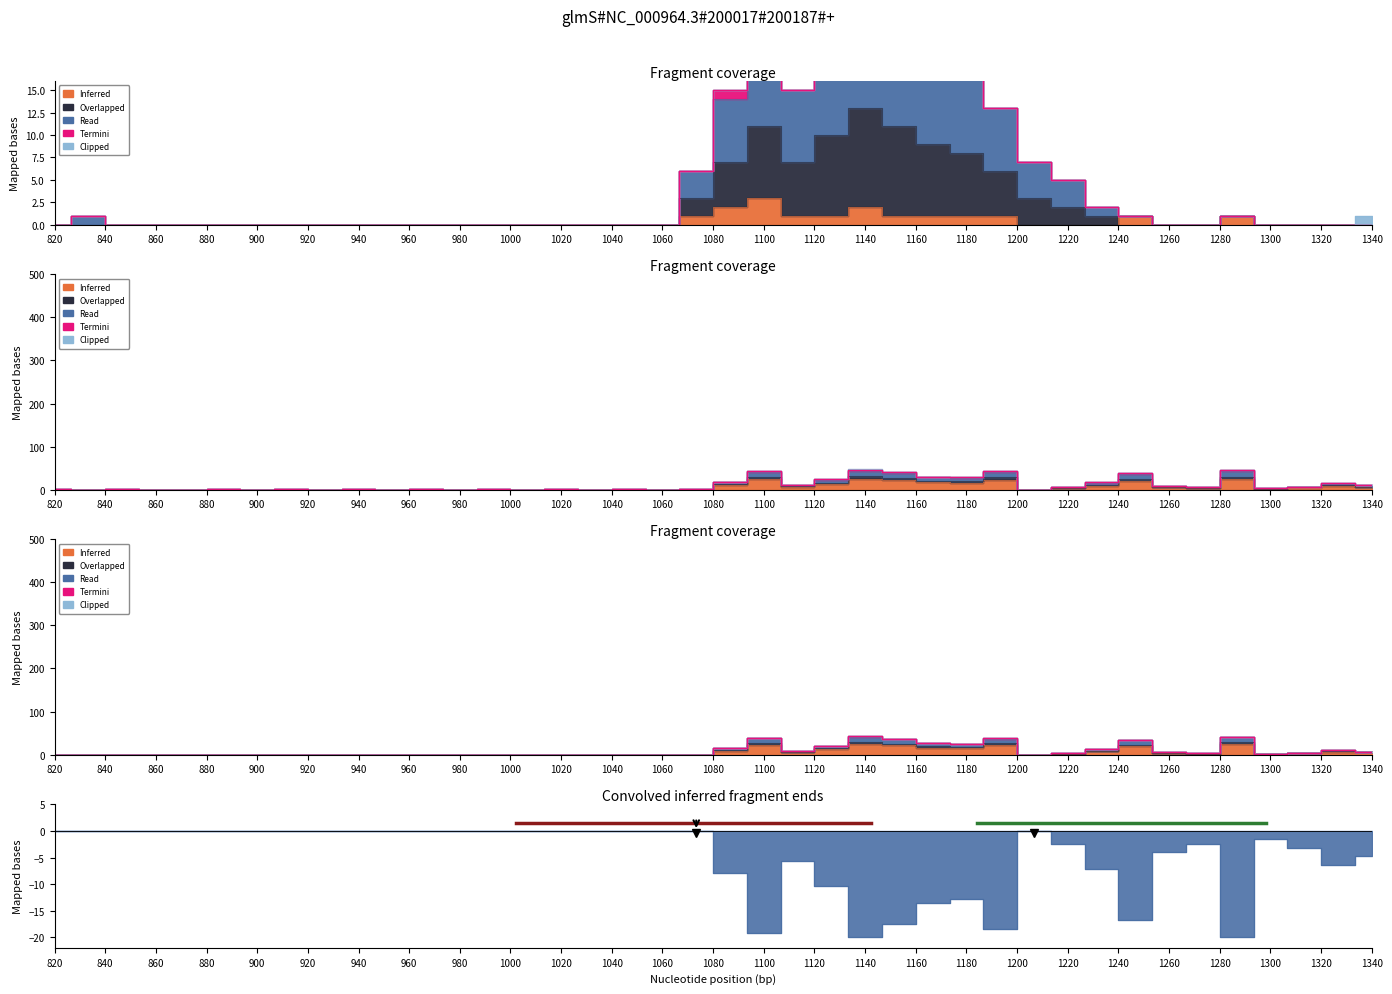

Is the value of Read at 860 greater than the value of Overlapped at 820?

No